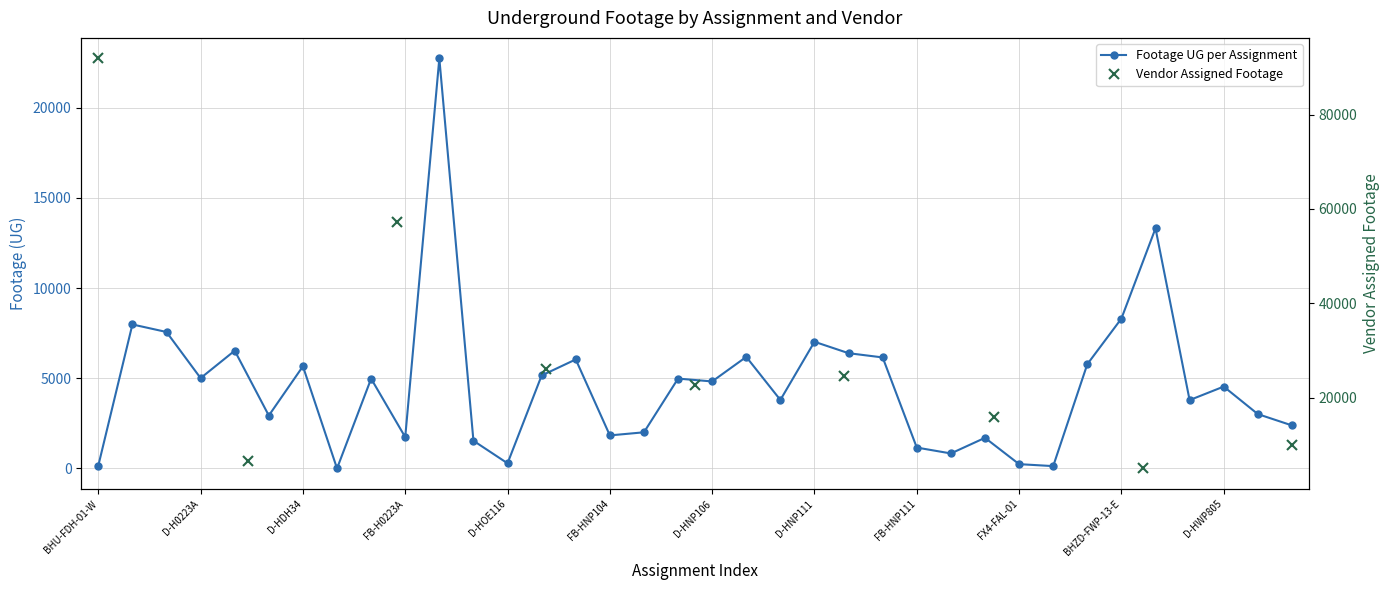

List the labels in order of value, smallest first.

D-HDH72, FX4-FML-05, BHU-FDH-01-W, FX4-FAL-01, D-HOE116, FB-HNP118, FB-HNP111, FB-HNP138, FB-HNP133, FB-H0223A, FB-HNP104, FB-HNP144, D-HWP811, D-HDH32, D-HWP809, D-HWP803, D-HNP110, D-HWP805, D-HNP106, D-HDH84, D-H0221C, D-H0223A, BHUD-FOE-02-W, D-HDH34, FB-HWP801, D-HNP107, D-HNP135, D-HNP108, D-HNP115, D-HDH04, D-HNP111, D-H0222C, D-H0222A, BHZD-FWP-13-E, BHT-FWP-09, FB-HDH02A